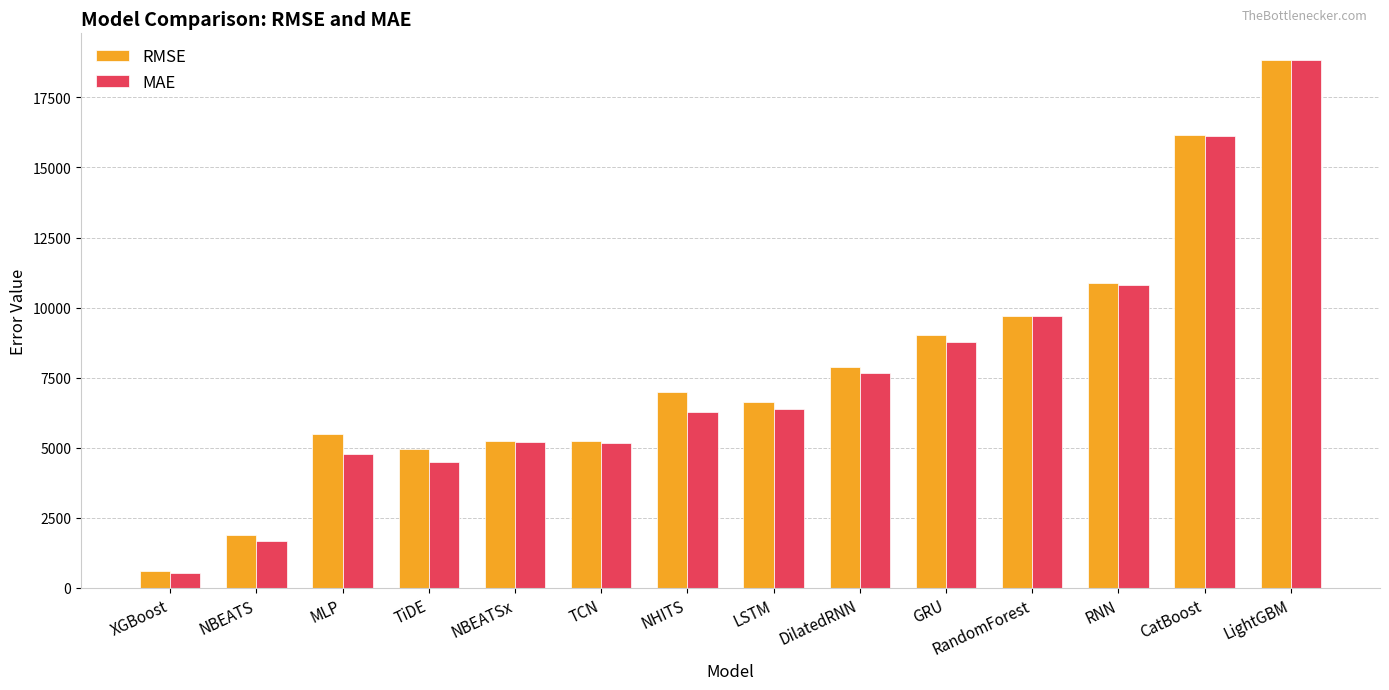

Which series changed the most between XGBoost and NBEATSx?

MAE